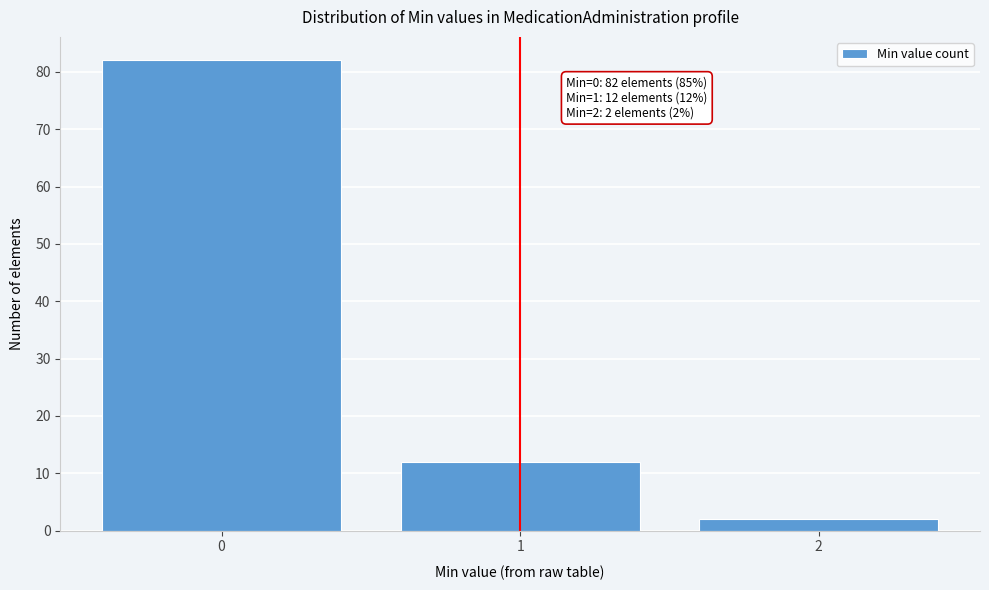

Reading left to right, transcribe all the data shown in this chart.

0=82	1=12	2=2